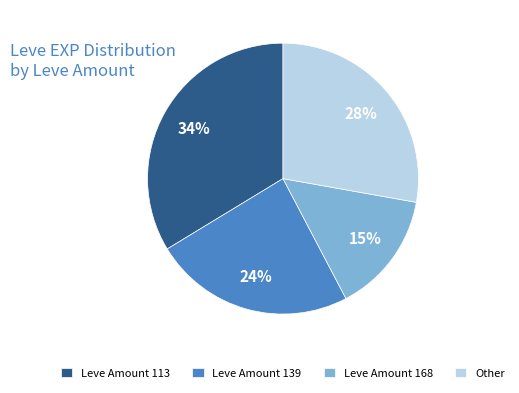

Rank the categories by value from highest to lowest.

Leve Amount 113, Other, Leve Amount 139, Leve Amount 168